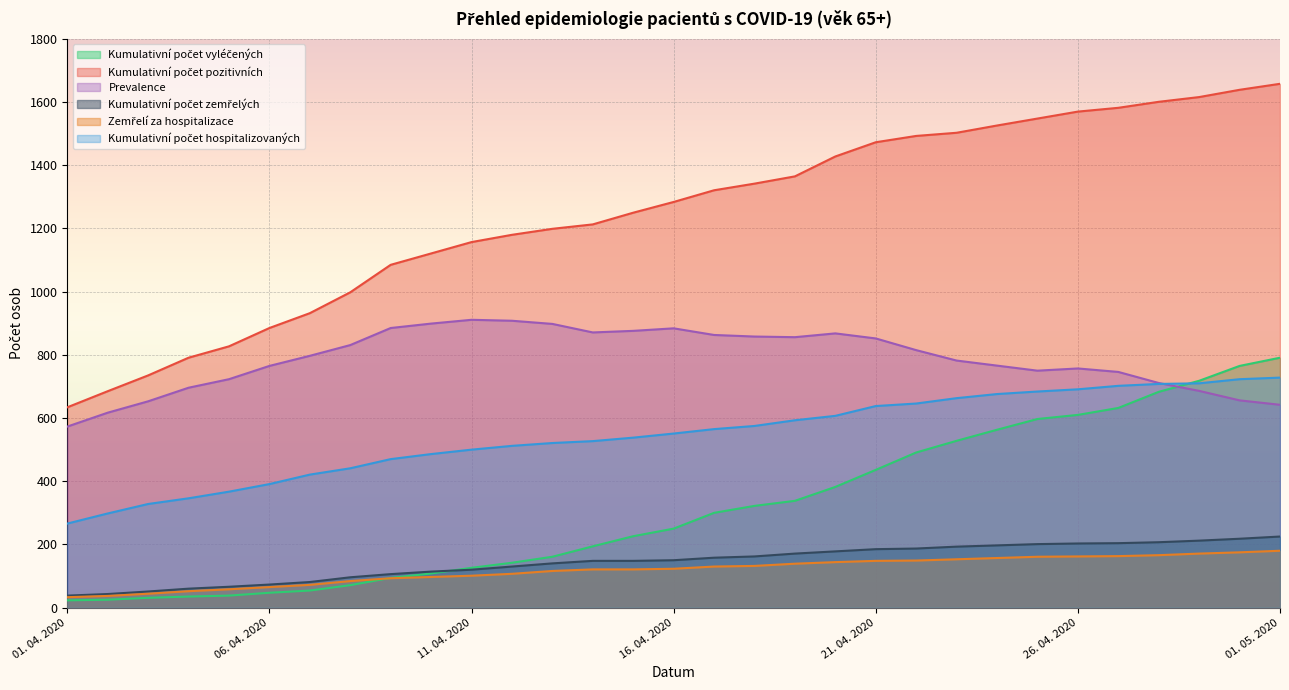

What is the label of the 31st point from the left?

01. 05. 2020